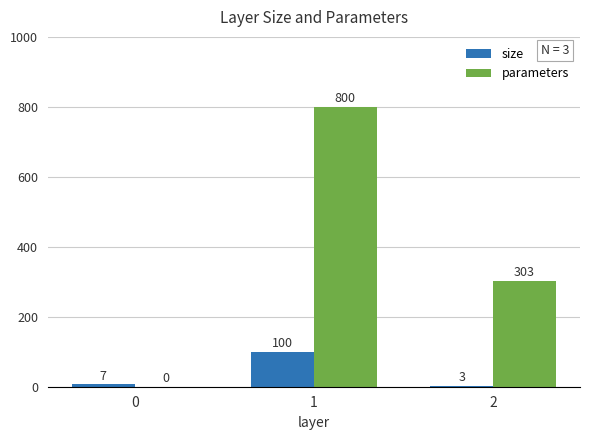

What is the sum of the parameters values at 0 and 2?

303